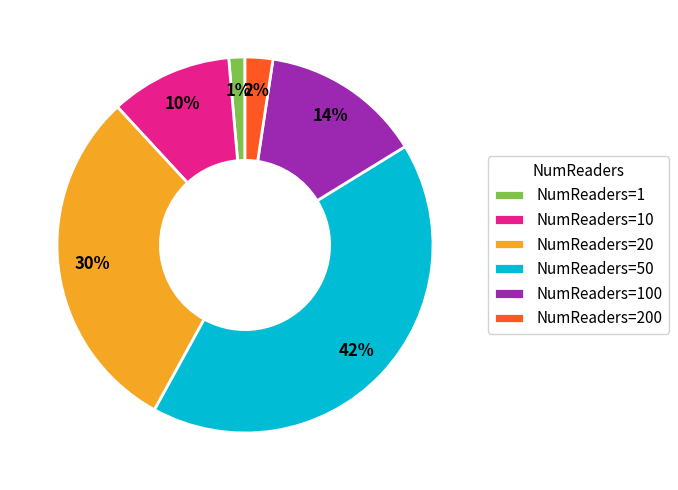

Is the sum of NumReaders=10 and NumReaders=100 greater than half?

No